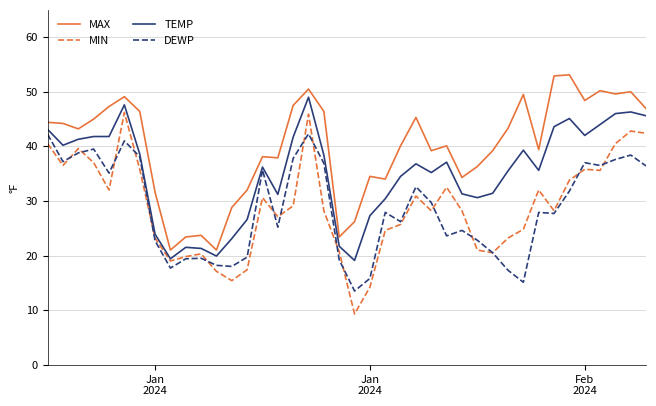

Which series has the largest total across all categories?

MAX